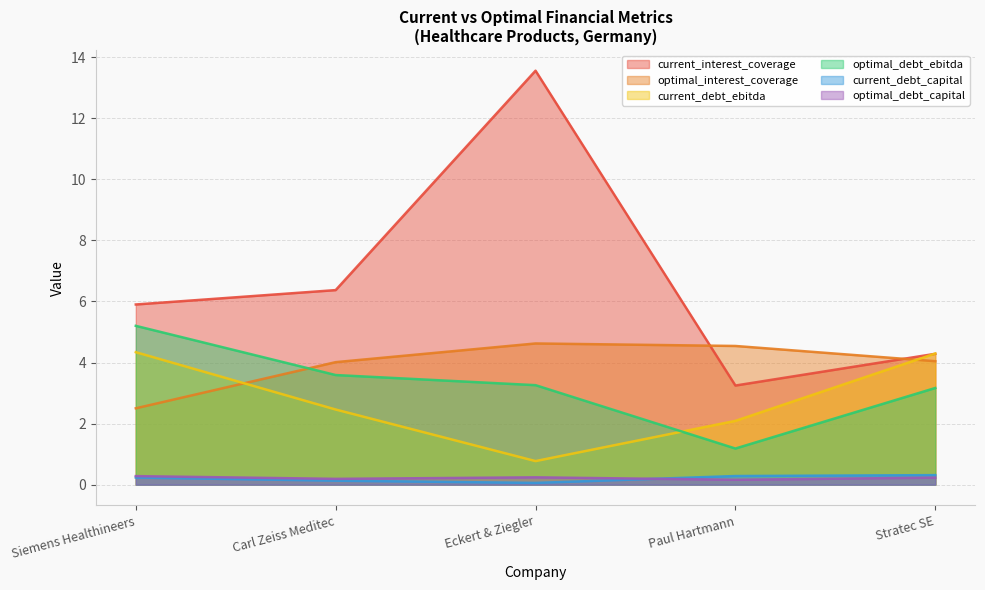

Which label corresponds to the smallest value in the chart?

Eckert & Ziegler